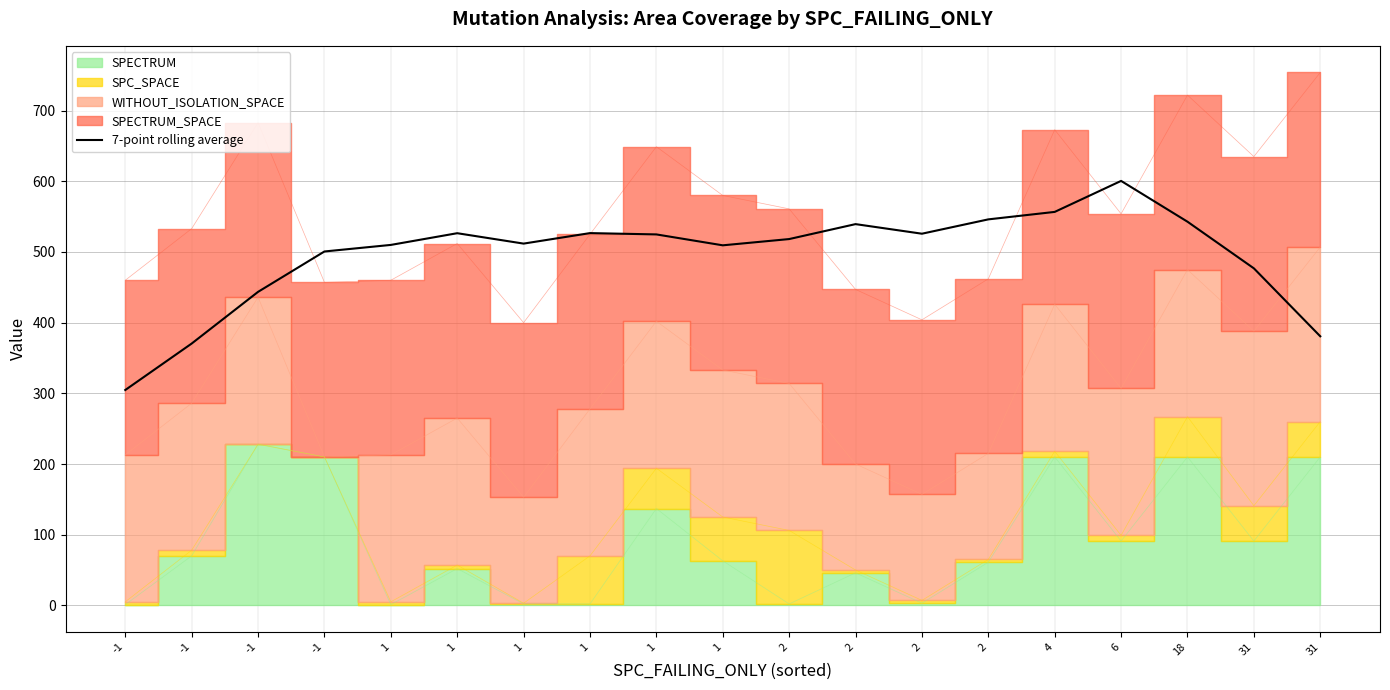

Count the number of values greater than 518.

10